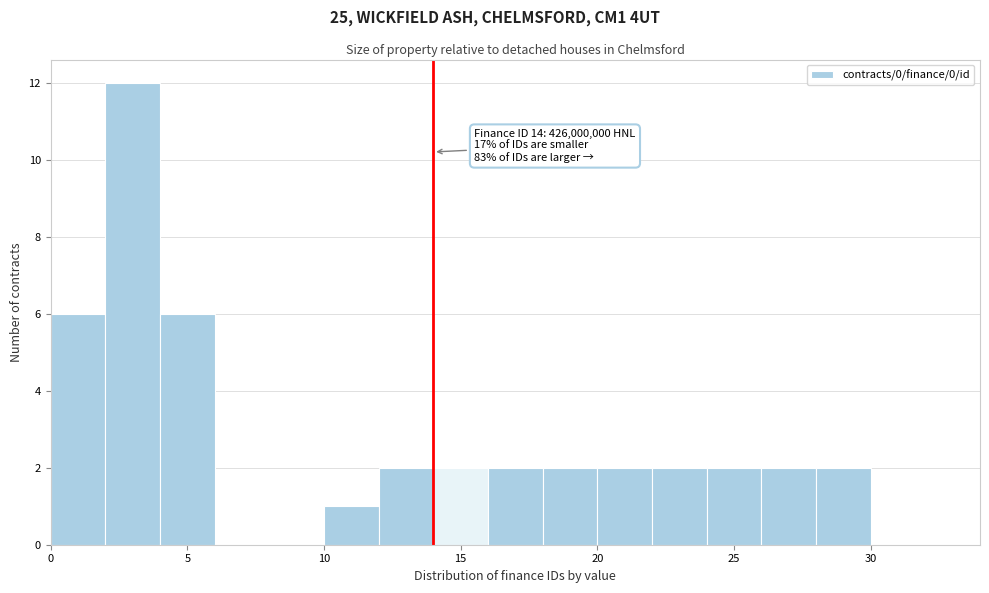

Which range on the x-axis has the tallest bar?

2 to 4